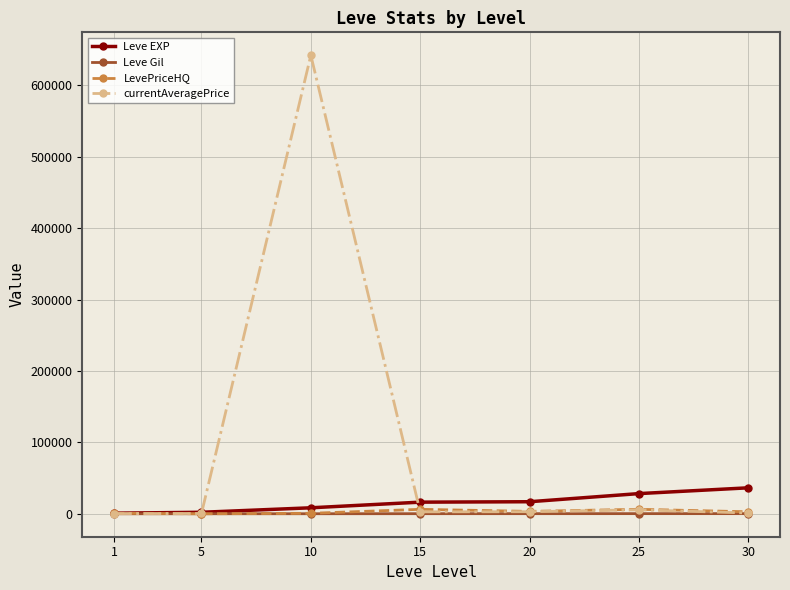

Is the value of currentAveragePrice at 5 greater than the value of Leve EXP at 30?

No